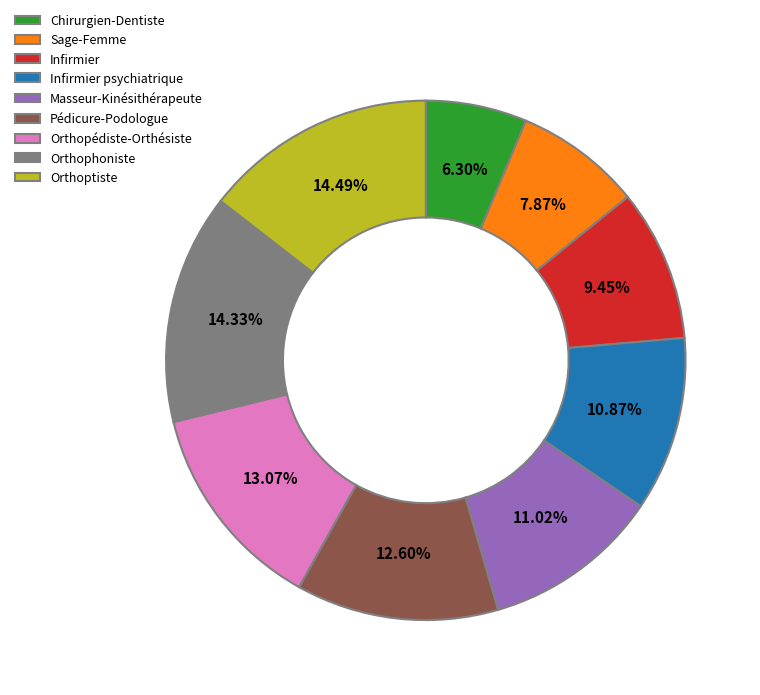

Which slice is the smallest?

Chirurgien-Dentiste